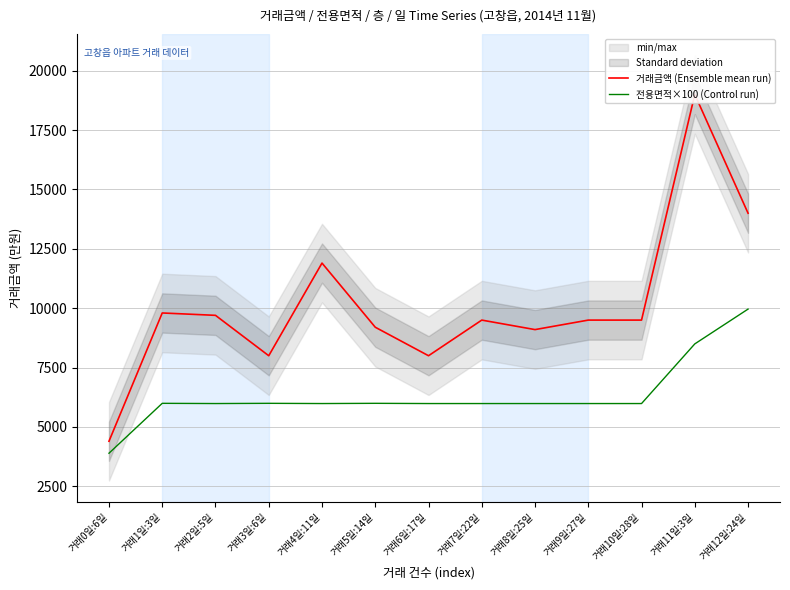

What is the total value across all series at 거래10일:28일?

15487.1